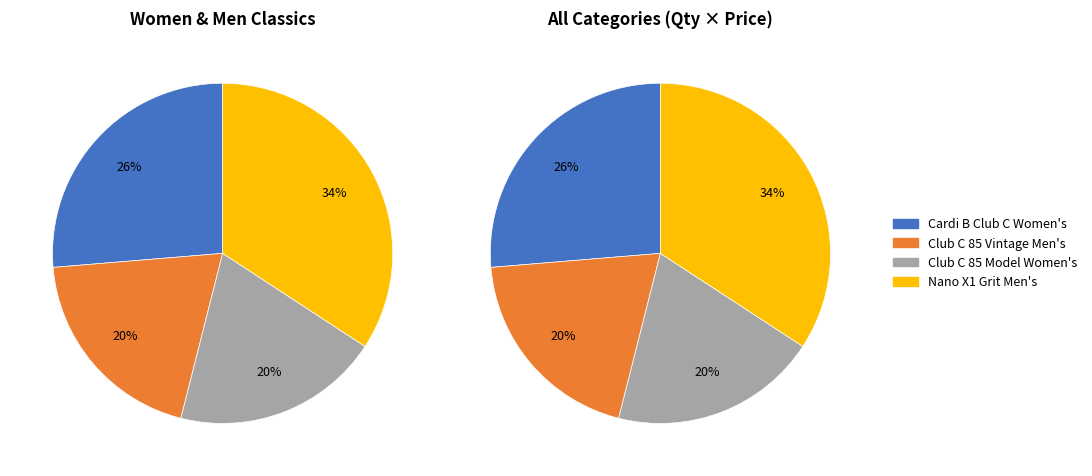

To the nearest percent, what percentage of the pie is Club C 85 Vintage Men's Shoes?

20%